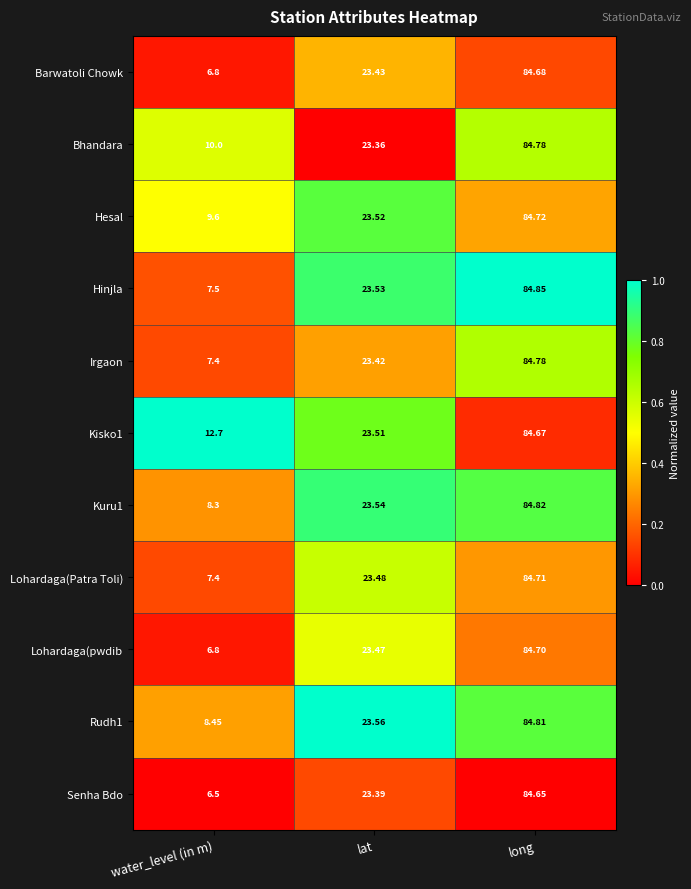

At which label does Lohardaga(Patra Toli) reach its peak?

long